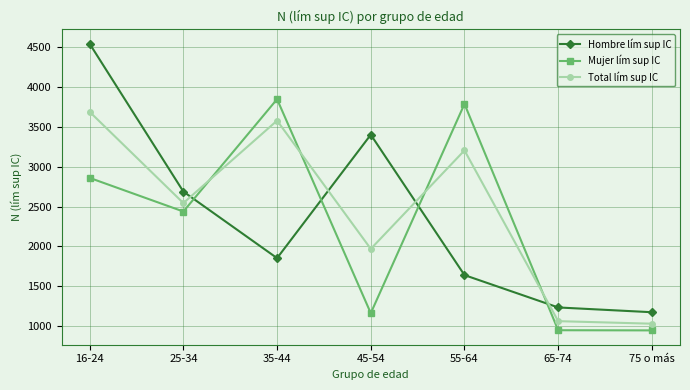

What is the spread (max minus min) of values at 55-64?

2148